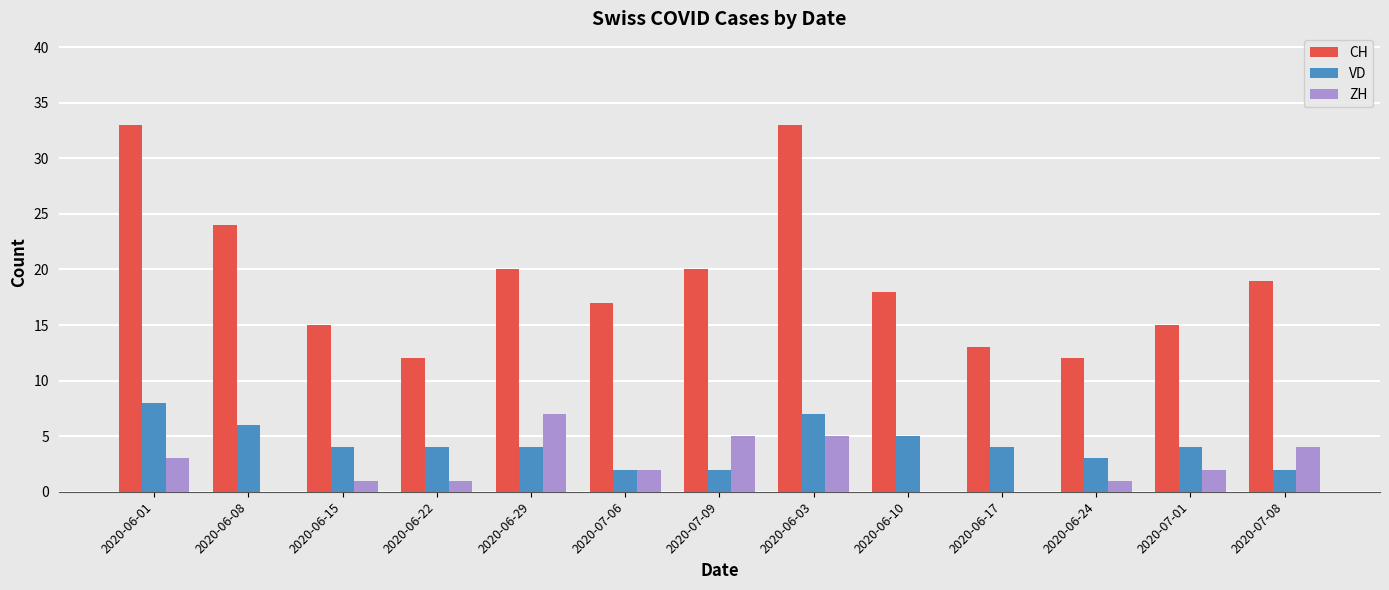

How many series are shown in this chart?

3